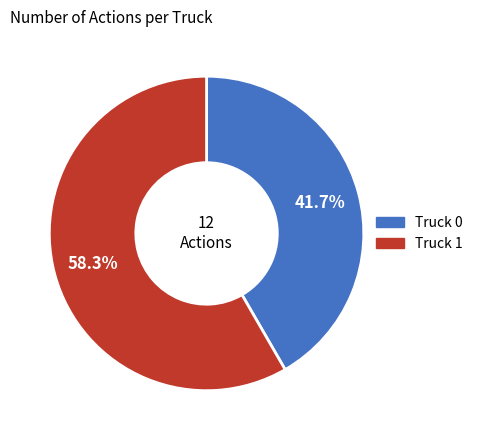

Combined, do Truck 0 and Truck 1 account for over 50%?

Yes